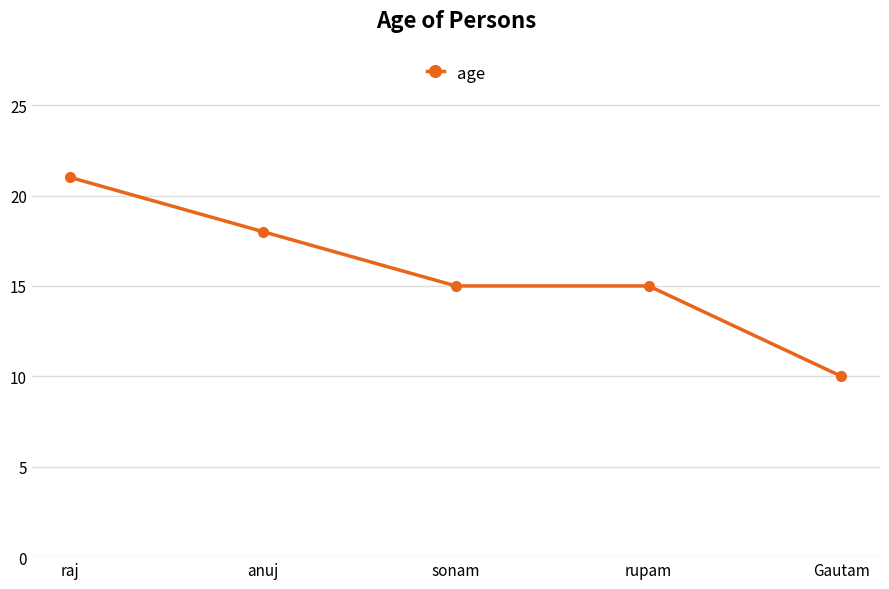

Read the value at rupam.

15